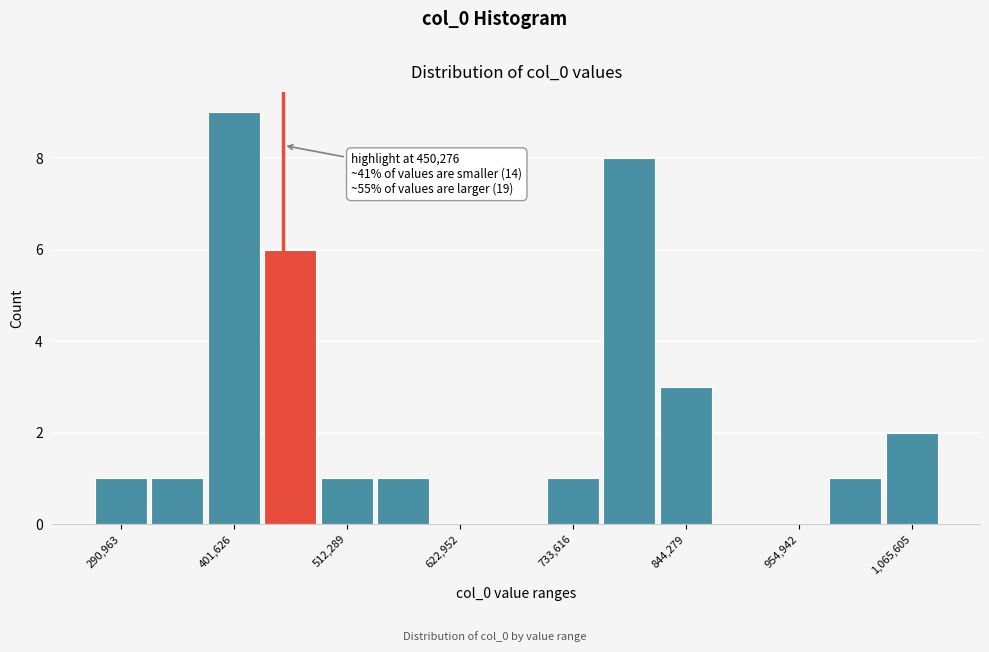

Around what value on the x-axis is the tallest bar? Give the approximate position of its centre, as read against the axis.

400000